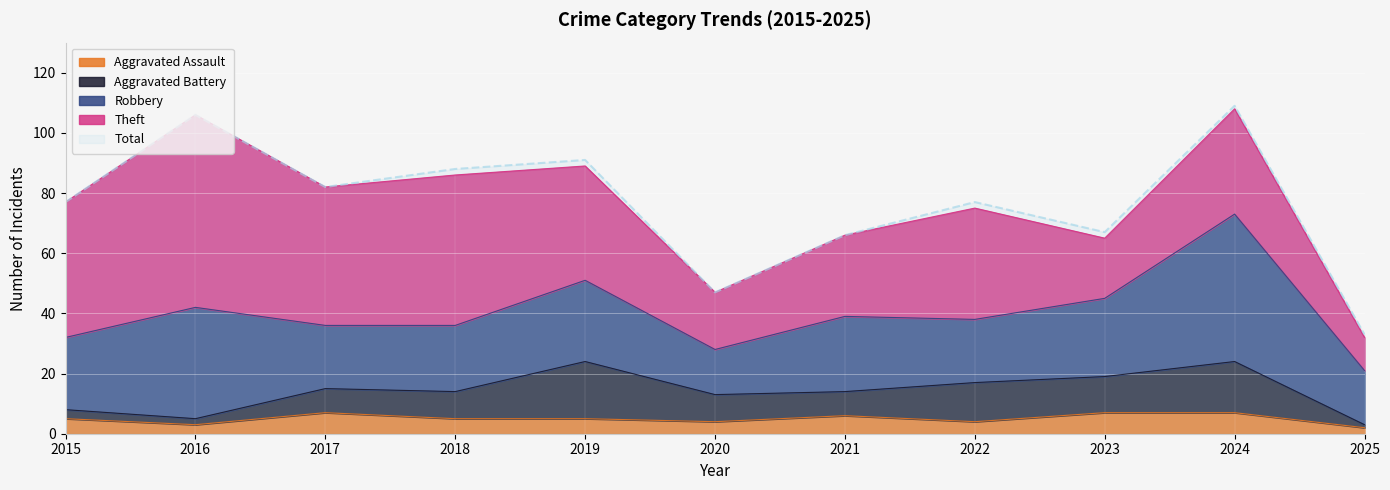

Is it true that Aggravated Battery equals 19 at 2019?

True